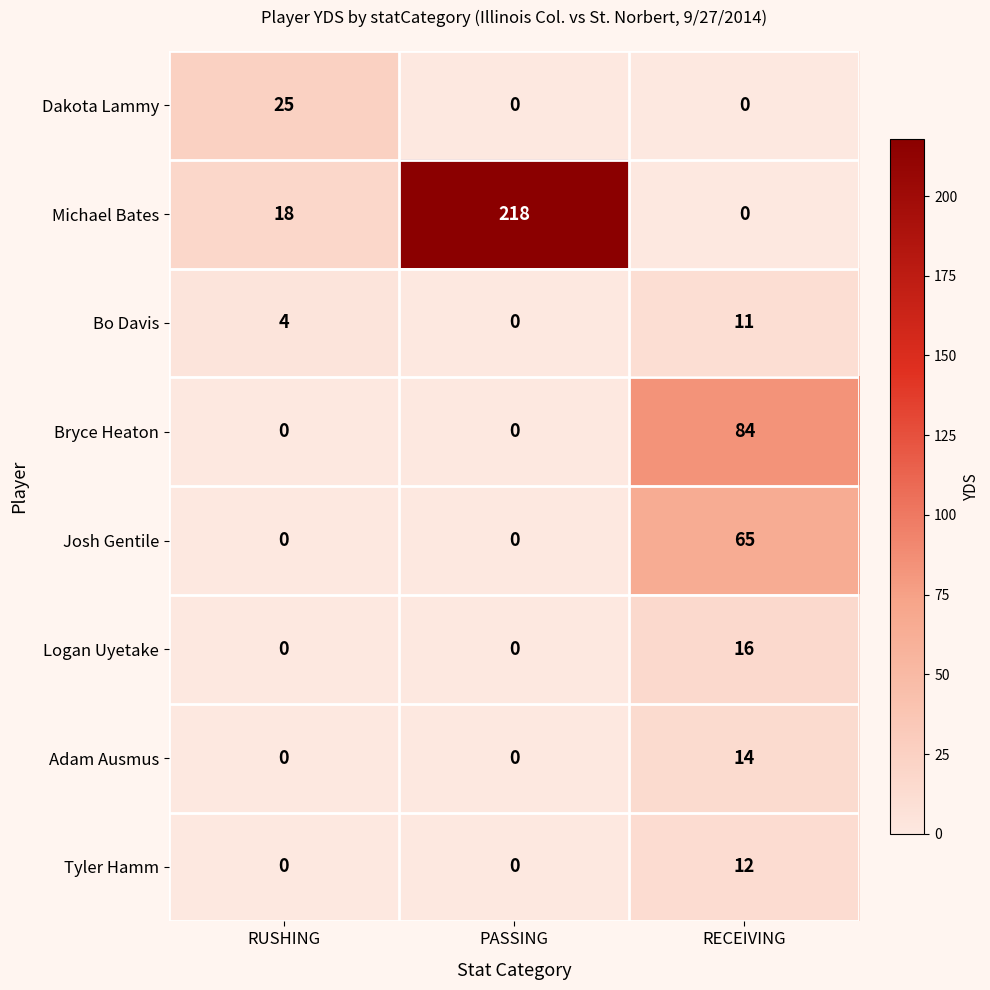

Which series has the largest total across all categories?

Michael Bates